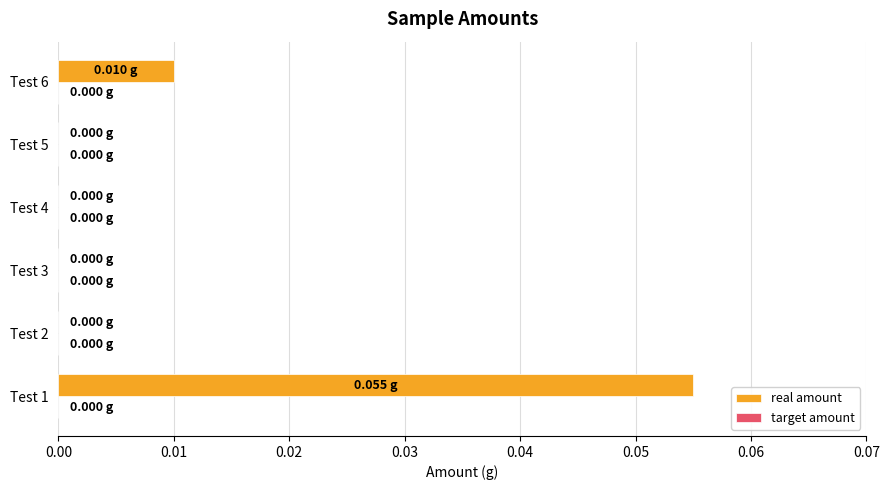

Between Test 6 and Test 4, which is larger?

Test 6